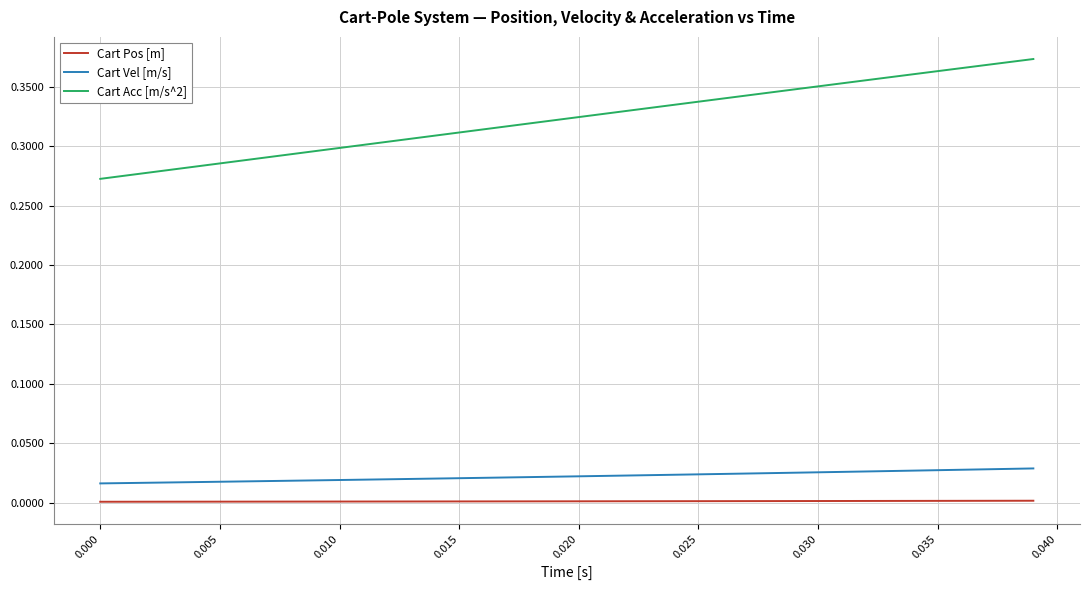

True or false: Cart Acc [m/s^2] and Cart Vel [m/s] intersect in this chart.

False